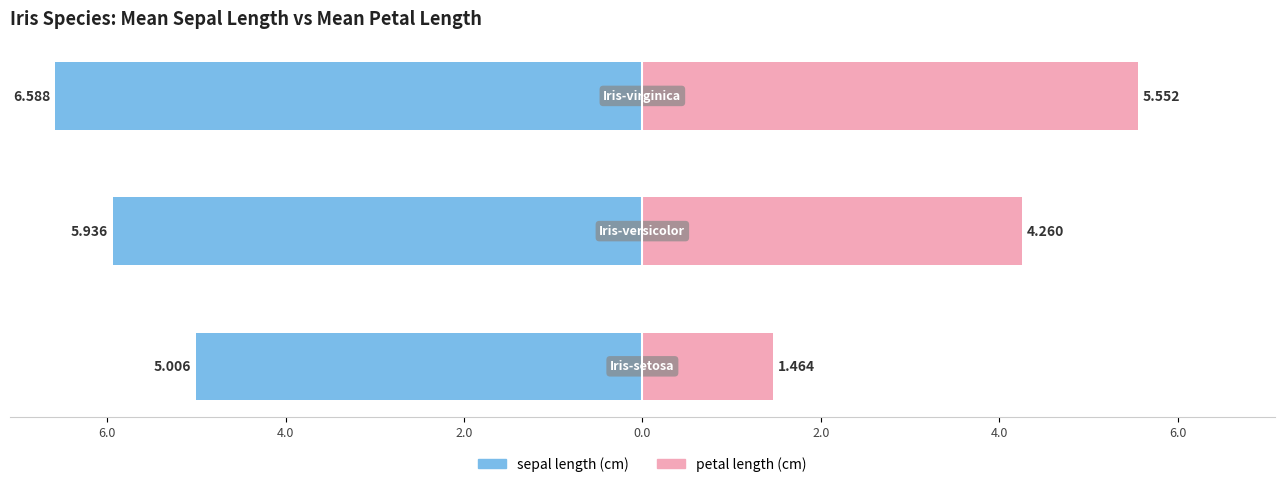

What is the difference between the maximum and minimum values in the petal length (cm) series?

4.1